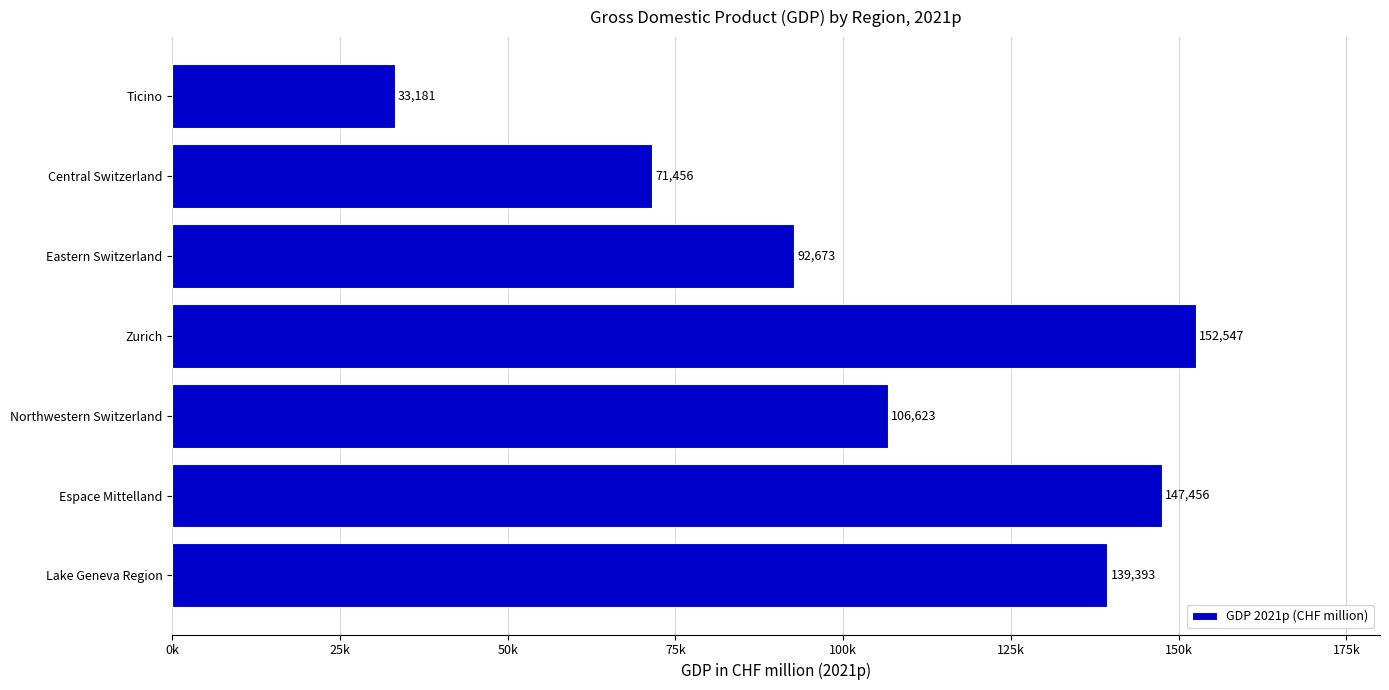

Rank the categories by value from lowest to highest.

Ticino, Central Switzerland, Eastern Switzerland, Northwestern Switzerland, Lake Geneva Region, Espace Mittelland, Zurich